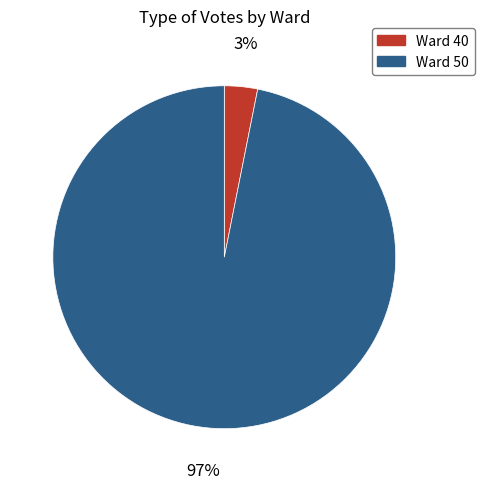

Is the sum of Ward 50 and Ward 40 greater than half?

Yes